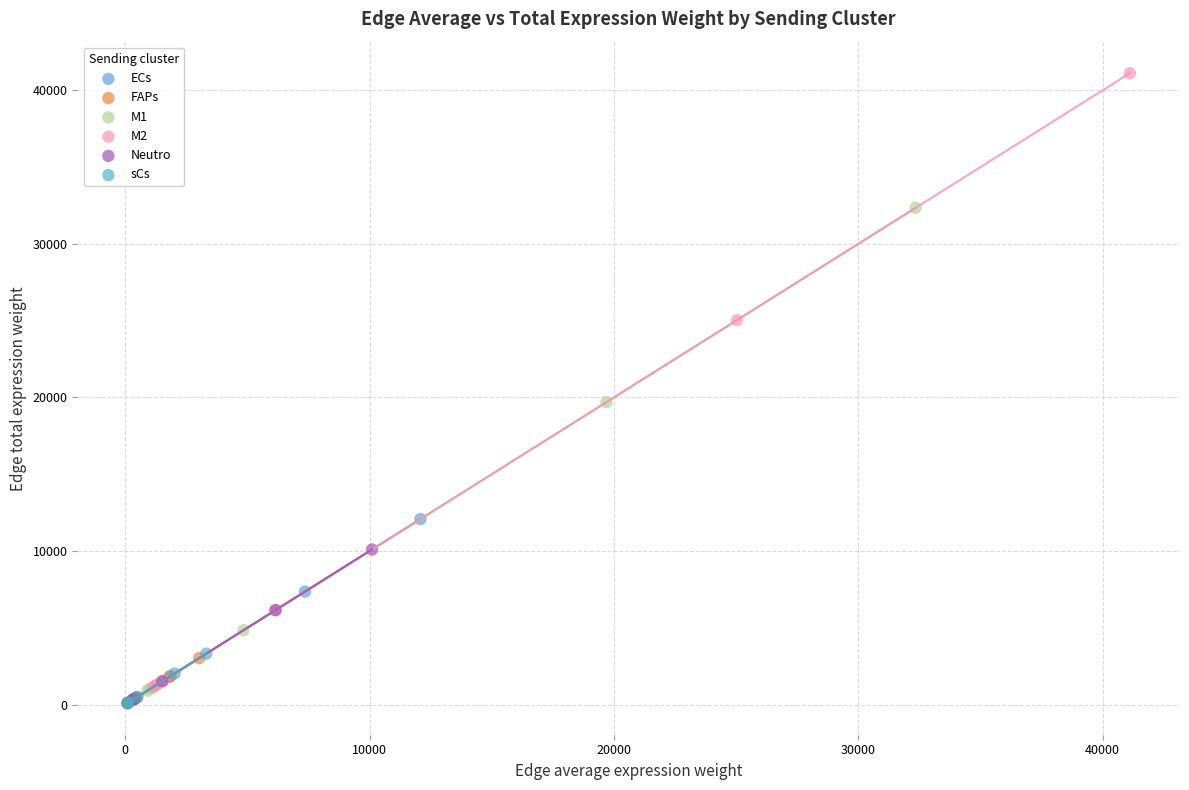

Which series has the widest spread of Y values?

M2